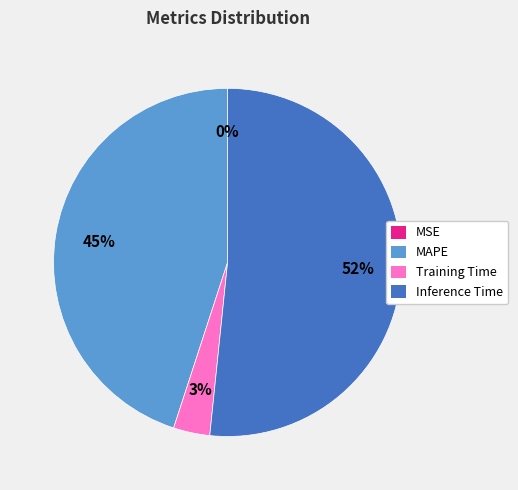

To the nearest percent, what is the average slice percentage?

25%